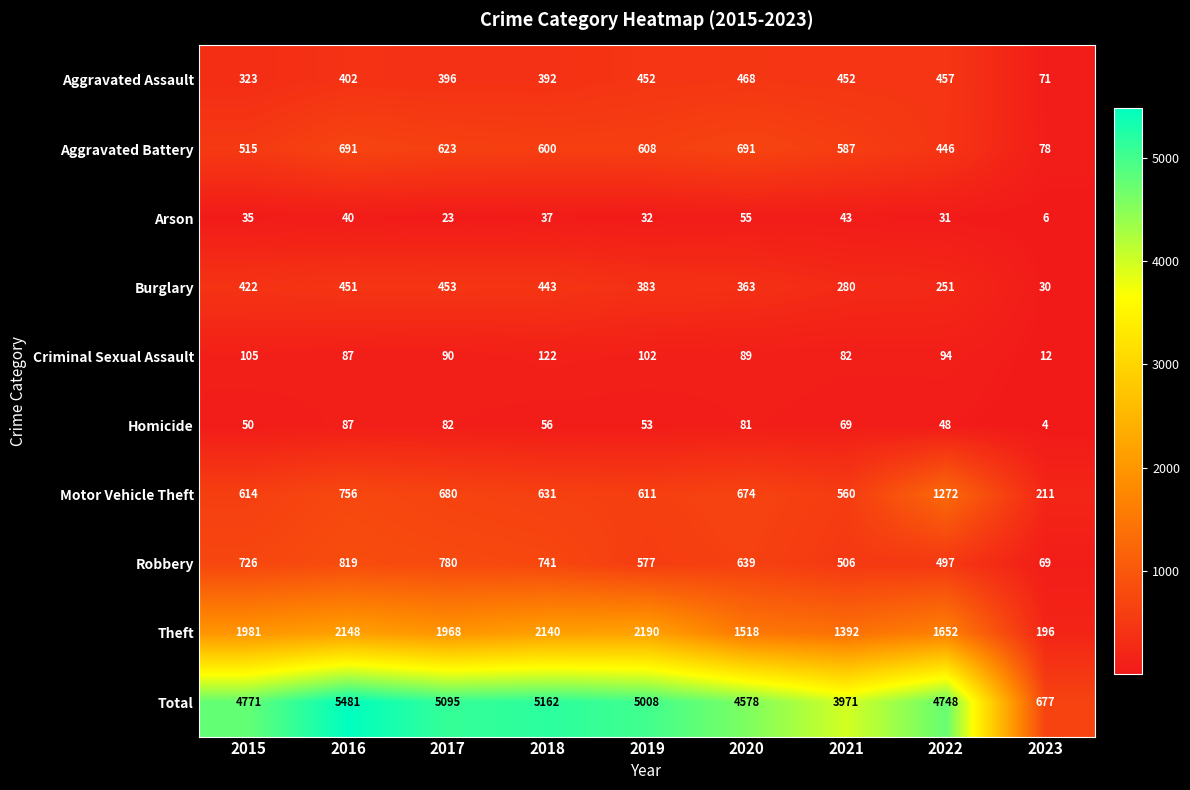

The Burglary series shows 611 at 2018. True or false?

False